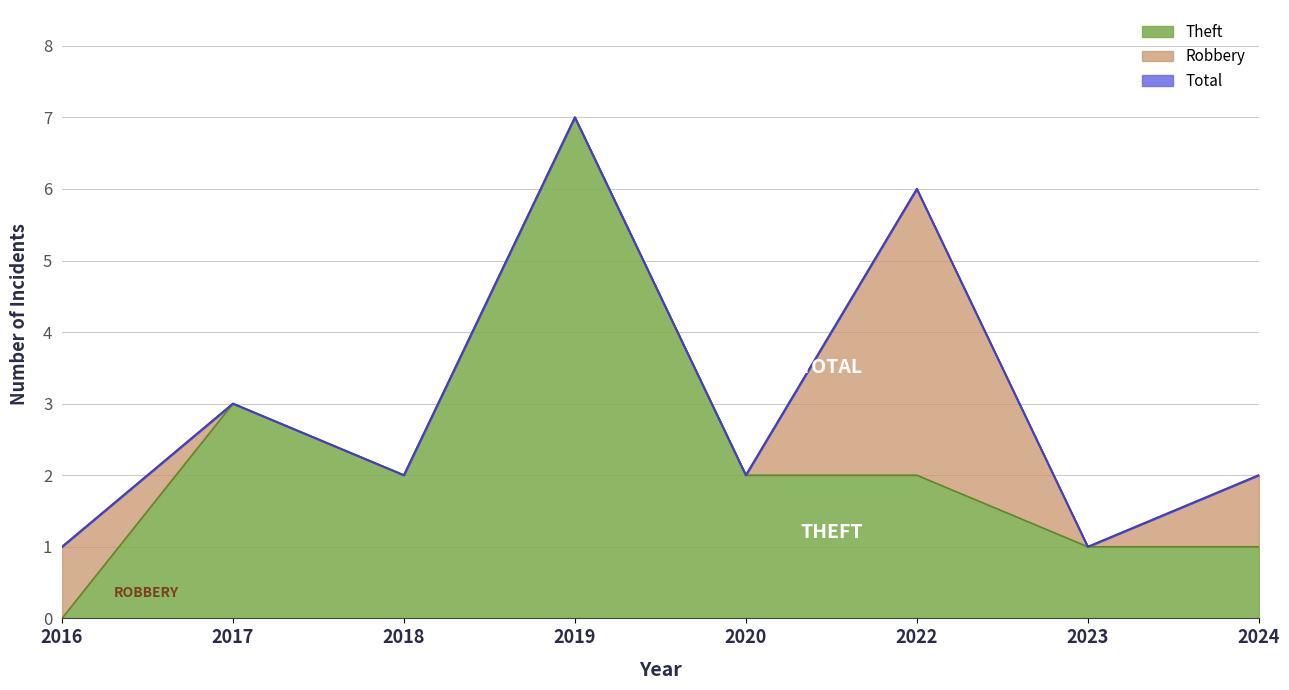

True or false: Theft has more than 1 interior local peaks.

True